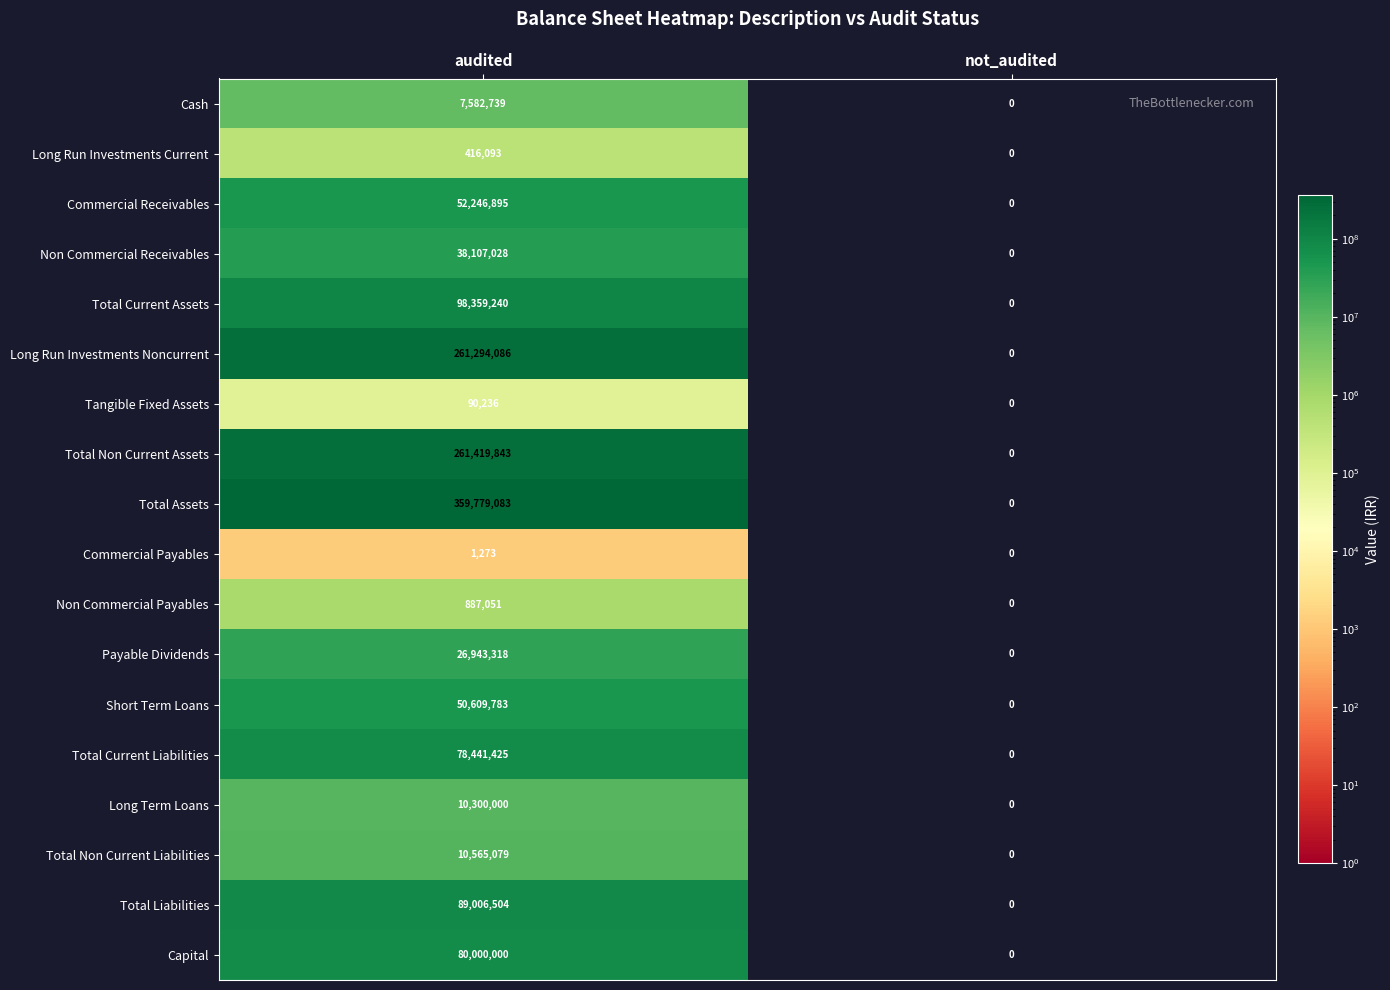

Which series changed the most between audited and not_audited?

Total Assets